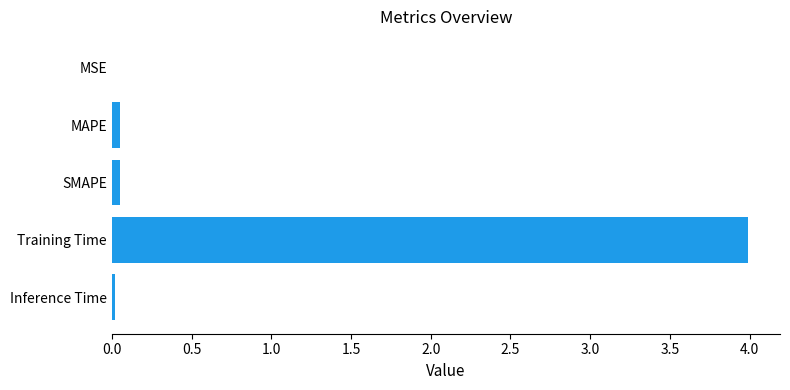

What is the sum of all values?

4.1